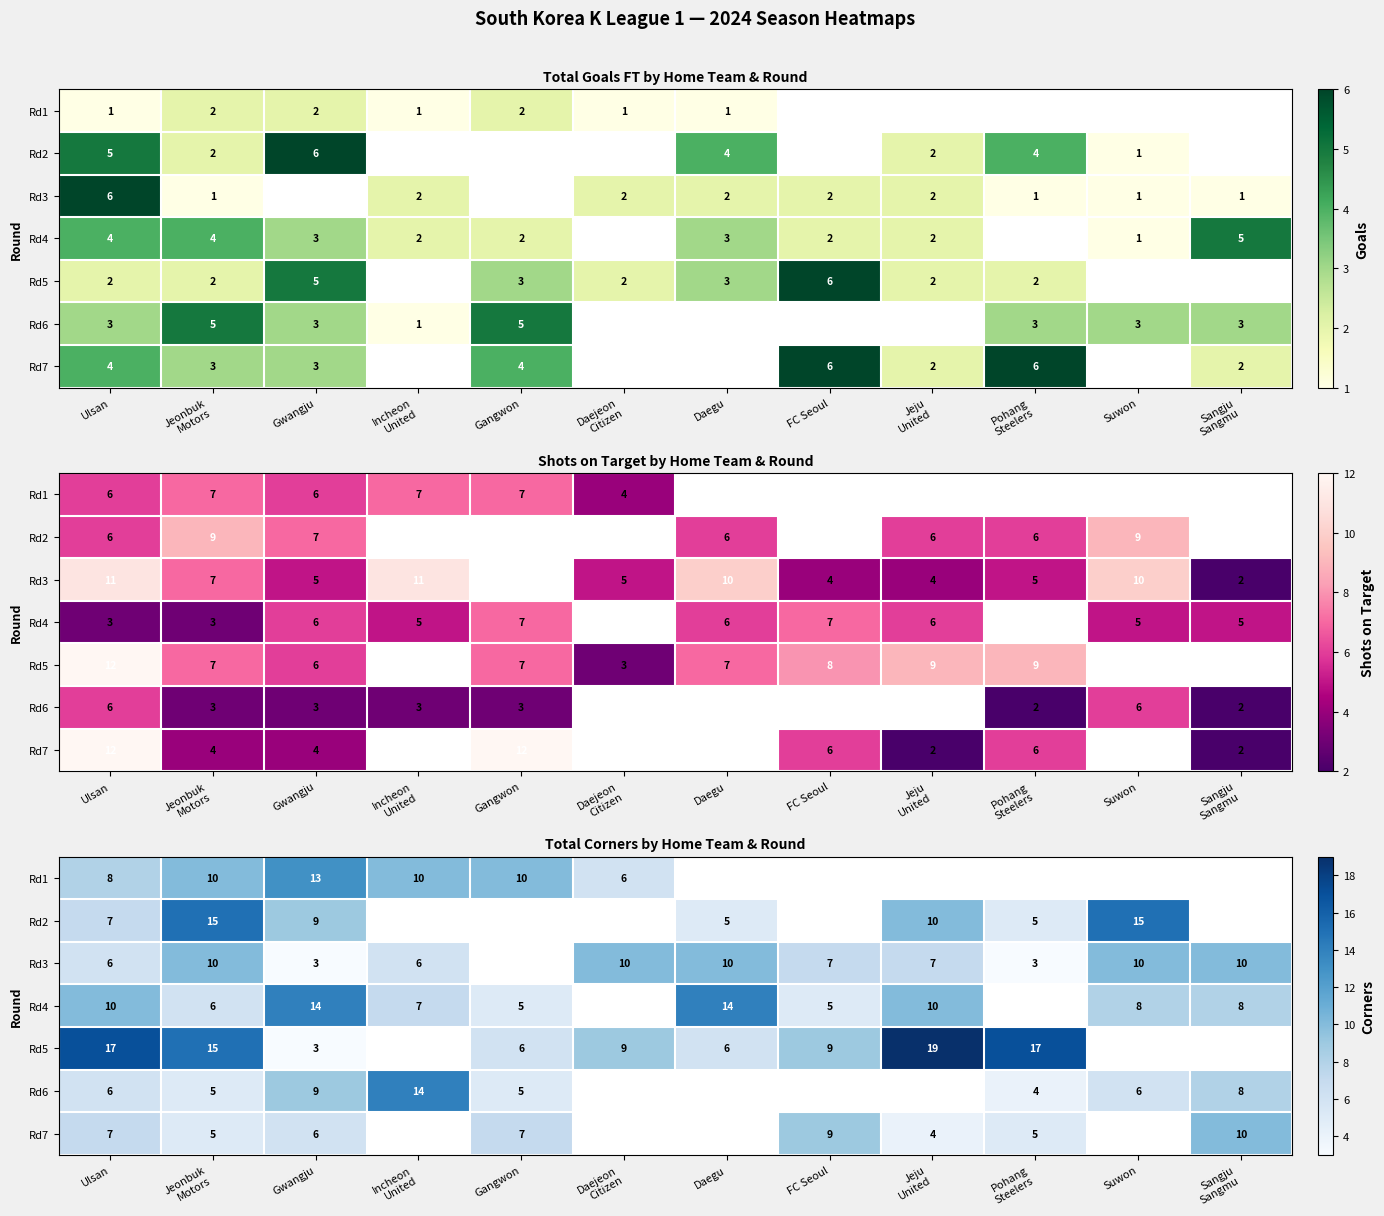

At Gwangju, list the series in order from largest to smallest.

Rd4, Rd1, Rd2, Rd6, Rd7, Rd3, Rd5